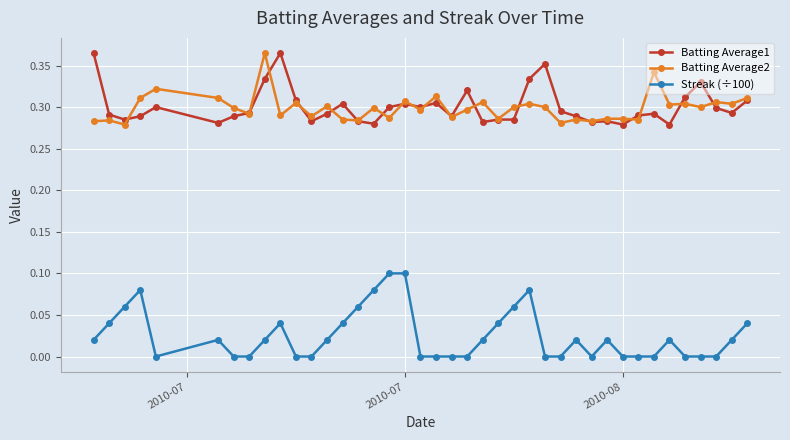

True or false: Streak (÷100) and Batting Average2 intersect in this chart.

False